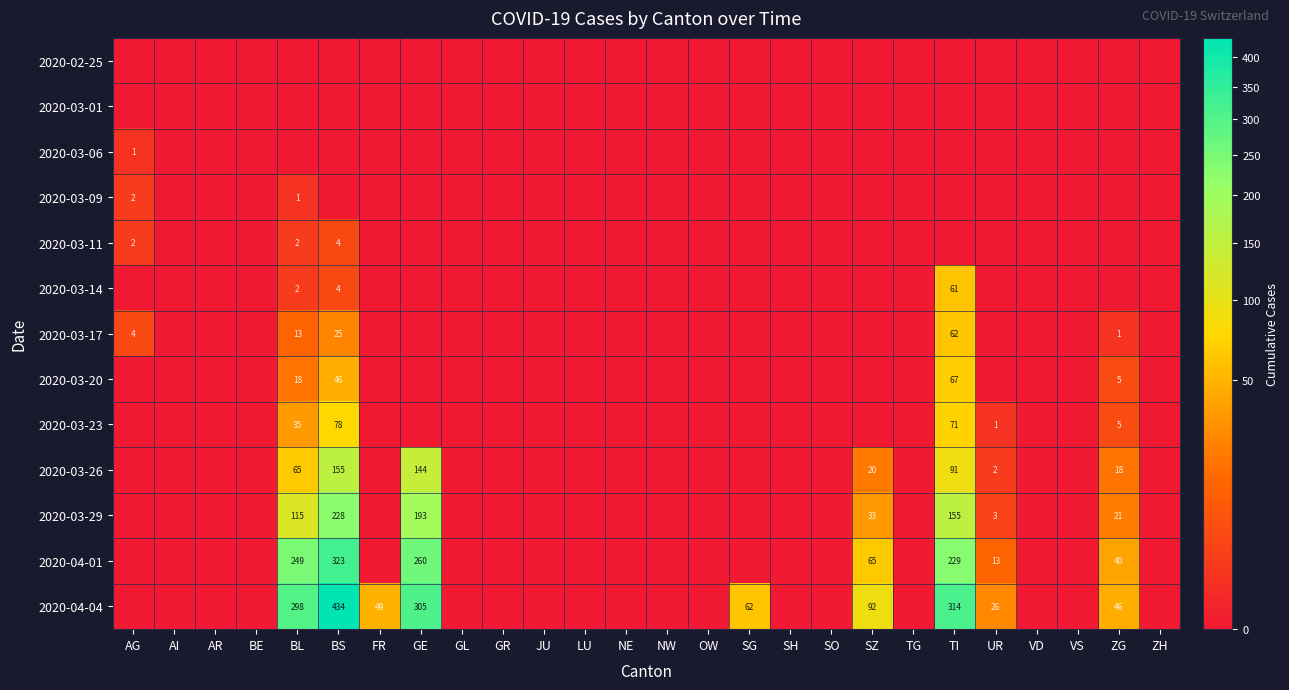

True or false: 2020-03-14 has a value of 2 at BL.

True